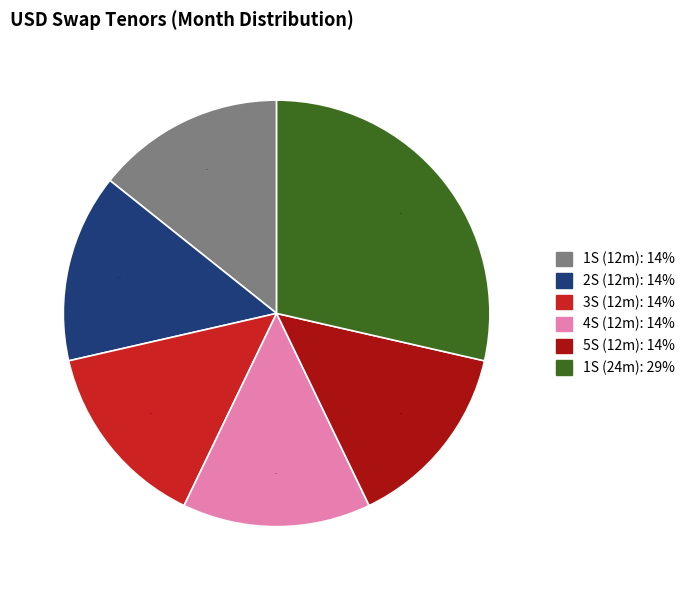

Is there a majority slice in this chart?

No